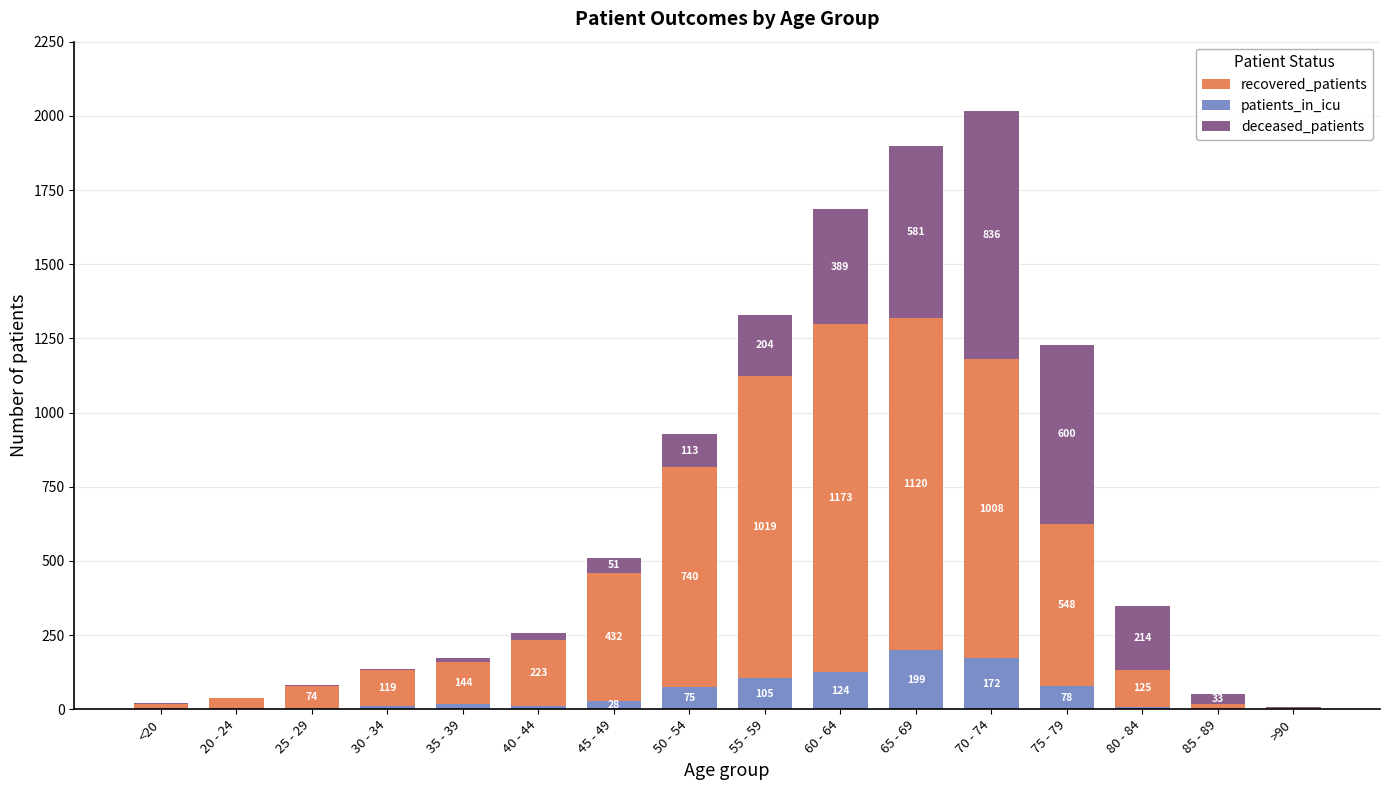

What is the total value across all series at 30 - 34?

135